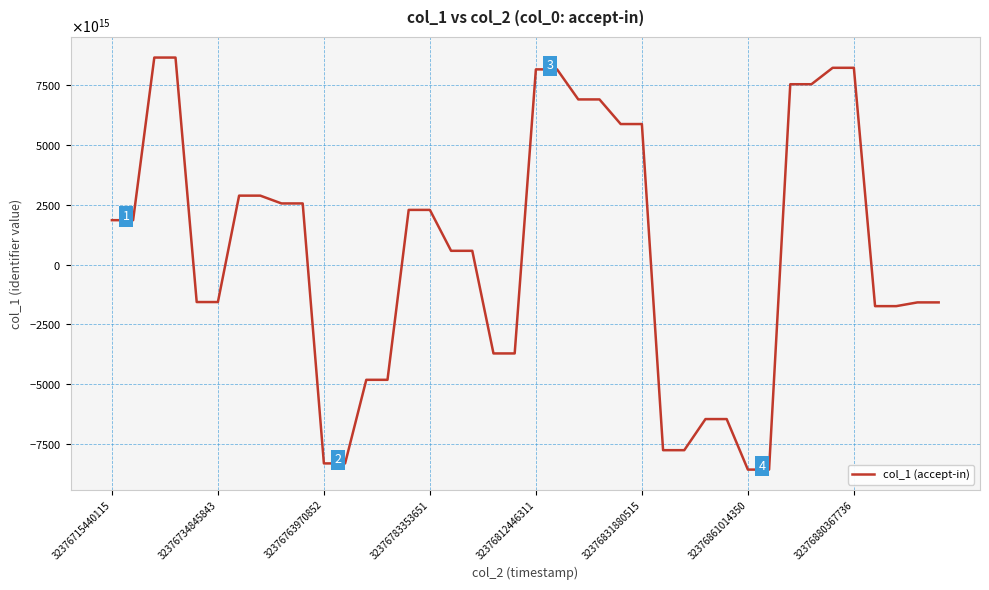

Does the chart display data point markers on the line(s)?

No